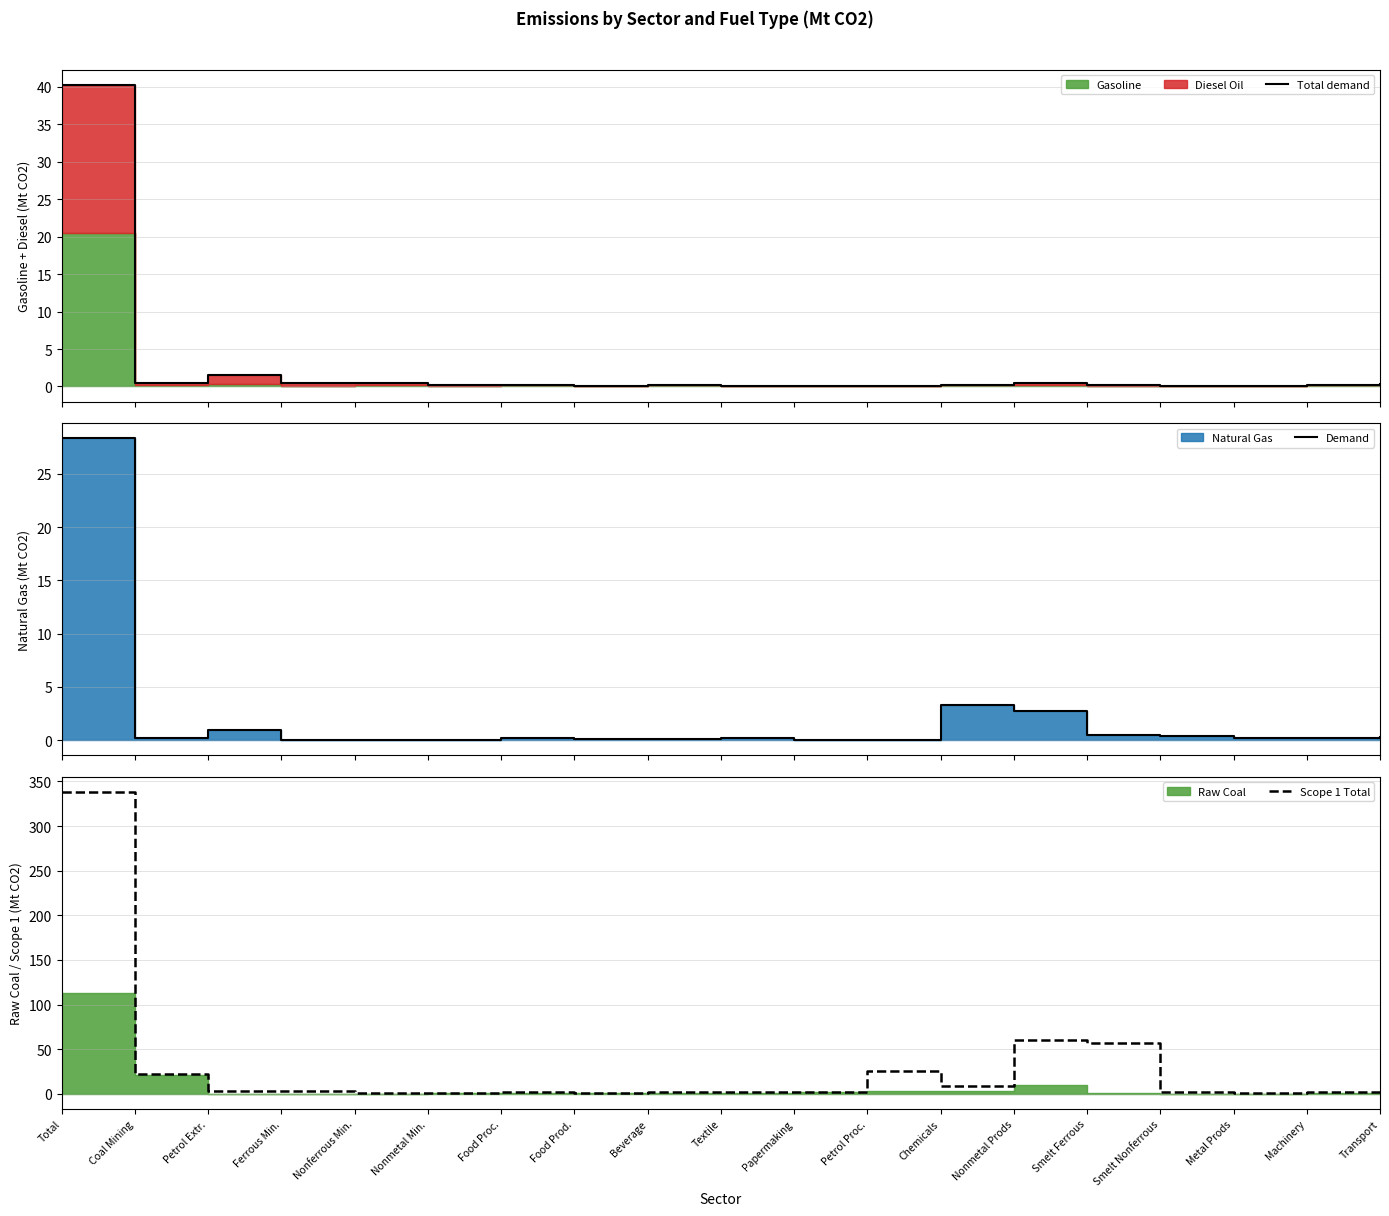

What is the difference between the maximum and minimum values in the Demand series?

28.3